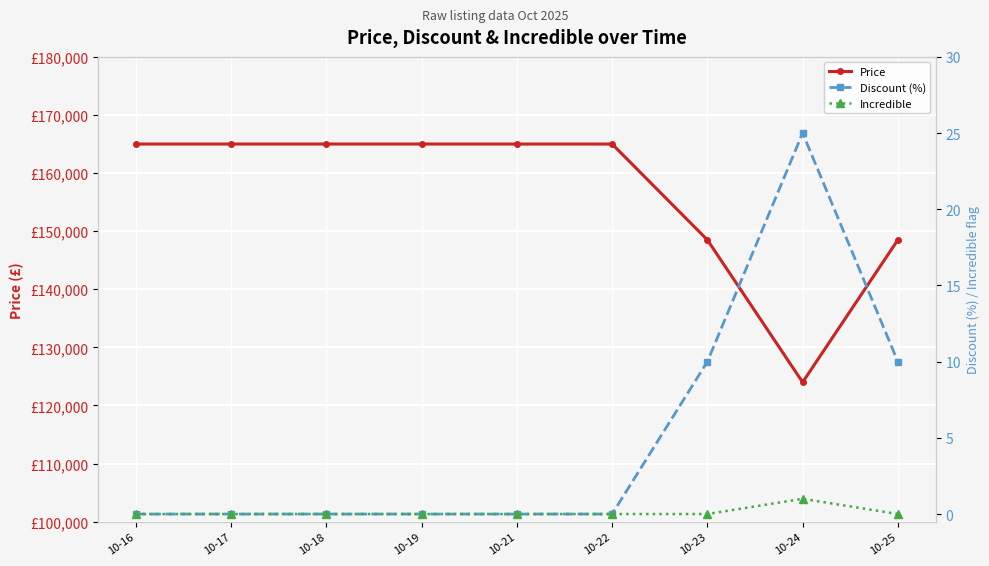

What is the sum of the Price values at 10-21 and 10-23?

313500